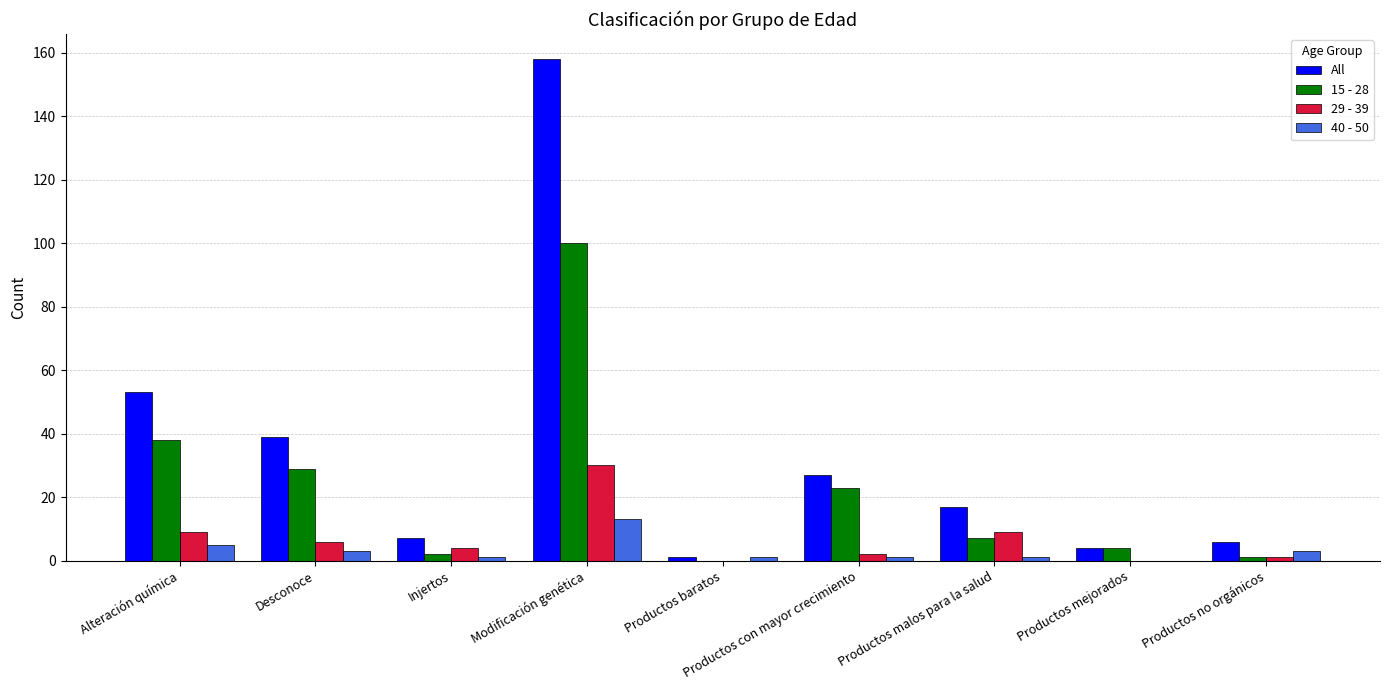

What are all the series names shown in the legend?

All, 15 - 28, 29 - 39, 40 - 50